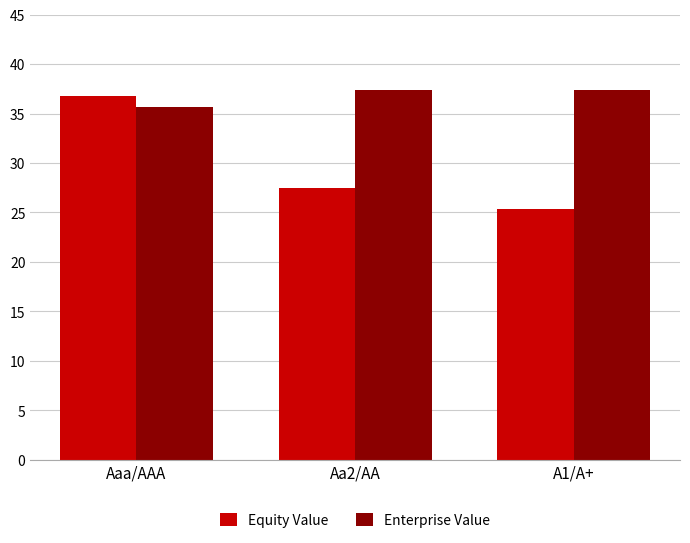

Where does the Equity Value series first go above 27?

Aaa/AAA